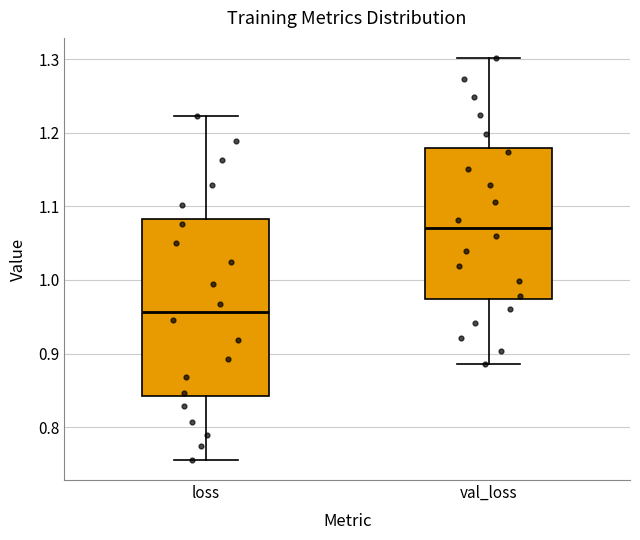

Where does the median line of the box for val_loss sit on the y-axis? The values are not printed on the chart, so give them approximately, as read against the axis.

1.07